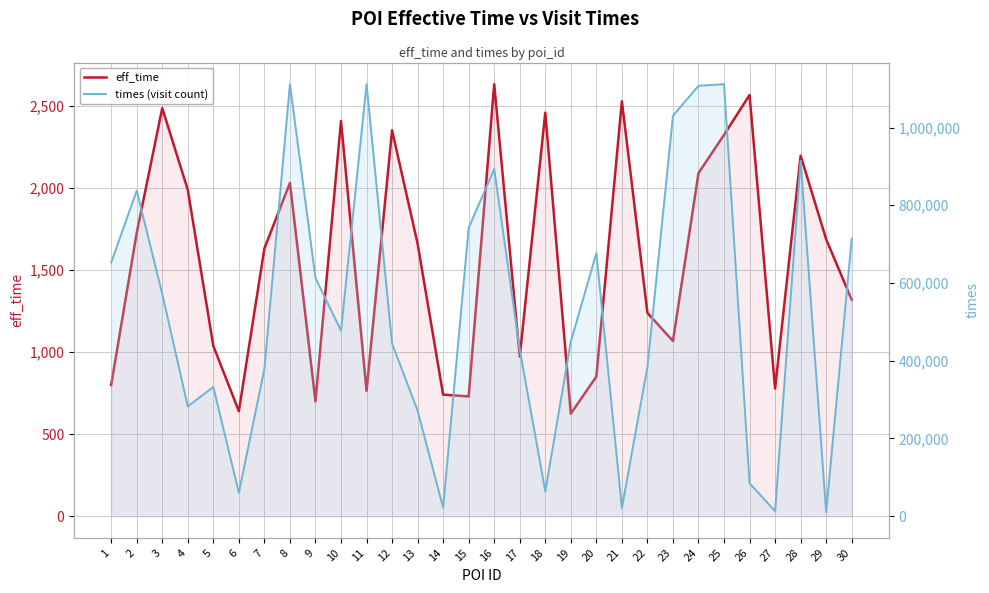

Which series has the largest total across all categories?

times (visit count)